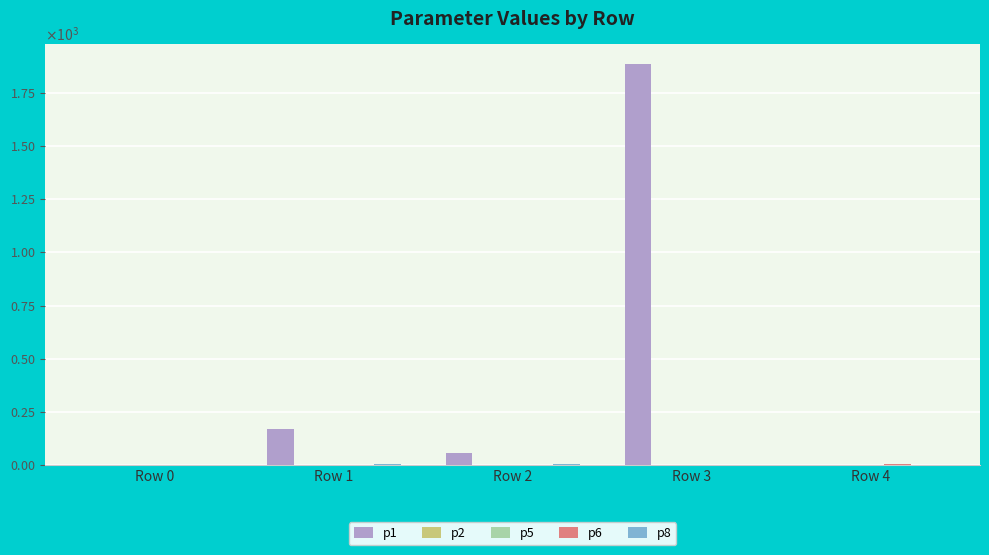

Does the chart contain stacked bars?

No